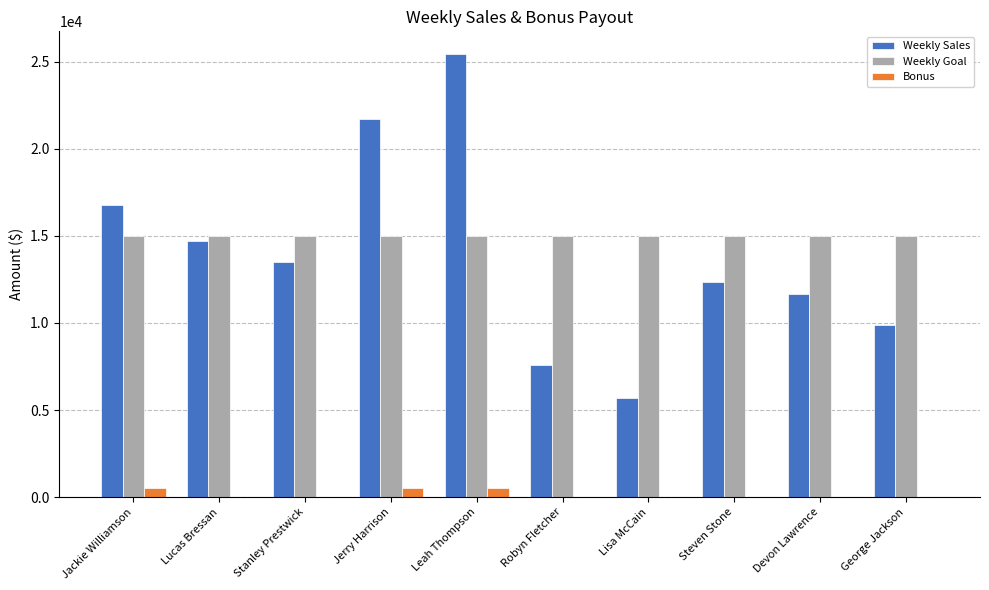

Between Jerry Harrison and Steven Stone, which series saw the biggest shift?

Weekly Sales